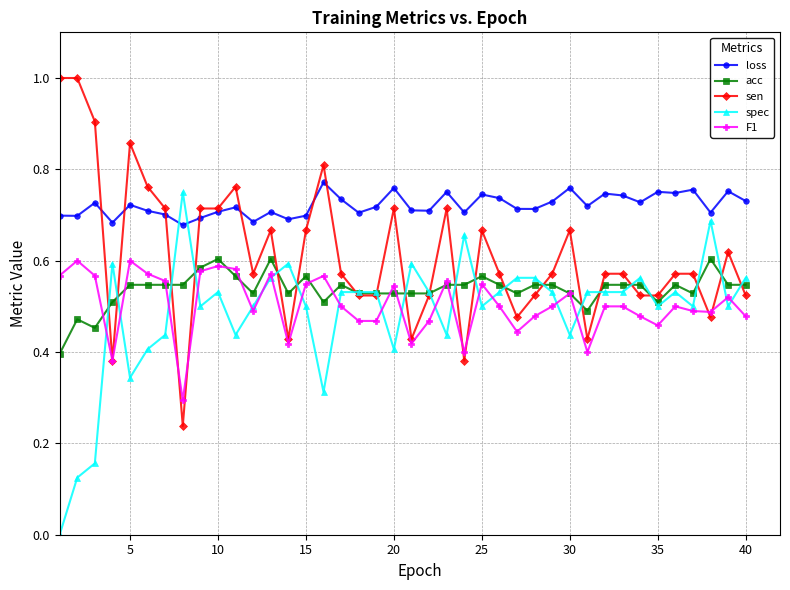

True or false: loss and spec cross at least once.

True